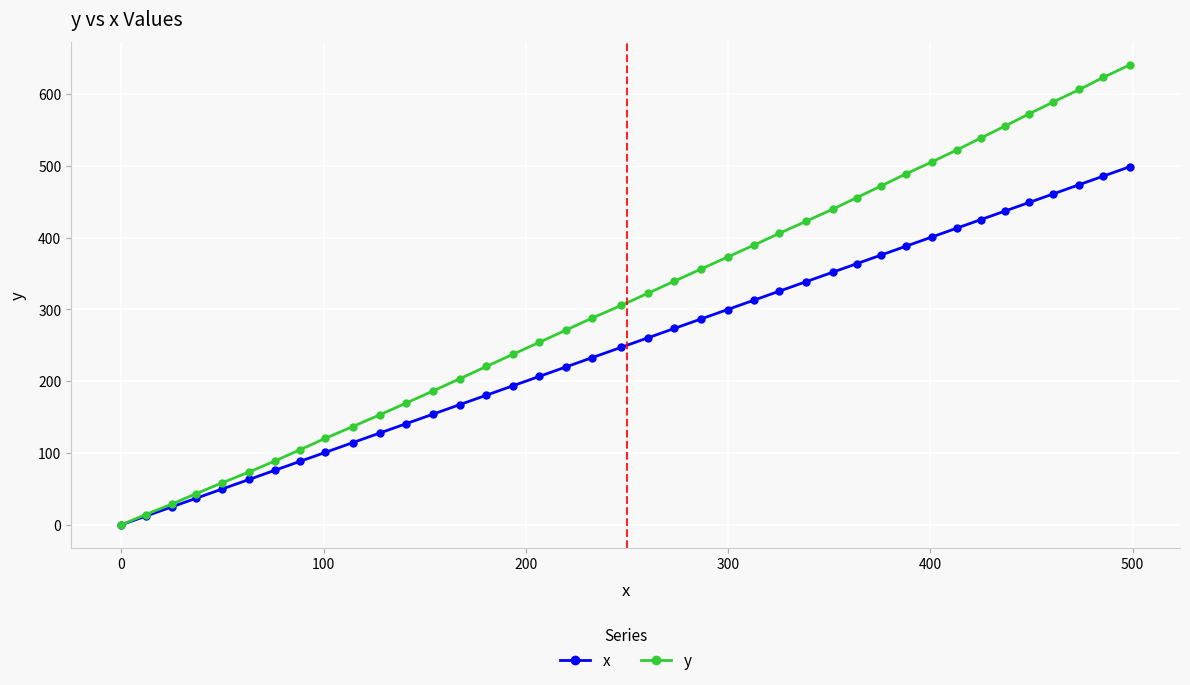

Which series has the widest spread of values?

y